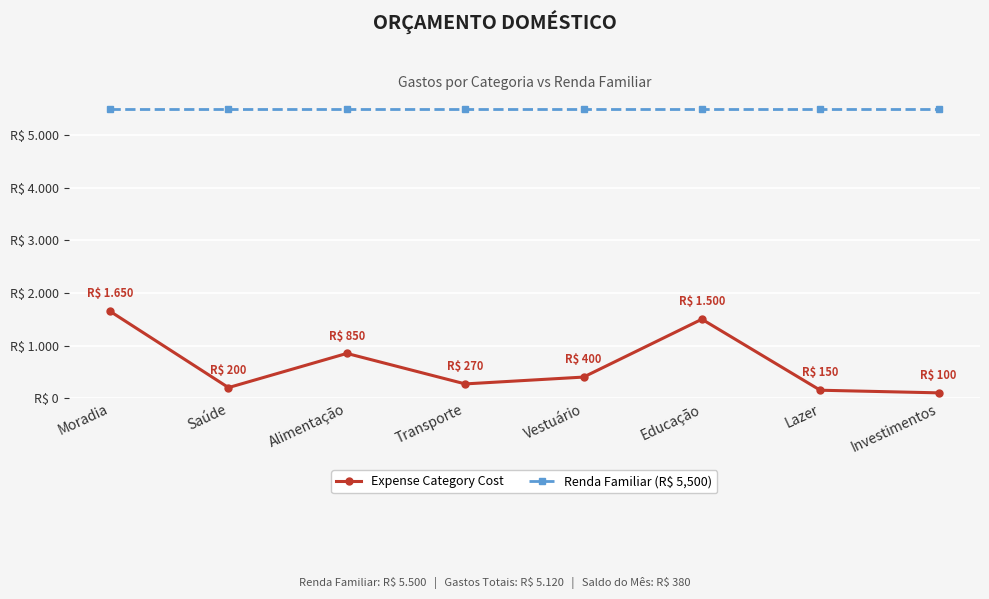

Is it true that Expense Category Cost equals 270 at Transporte?

True